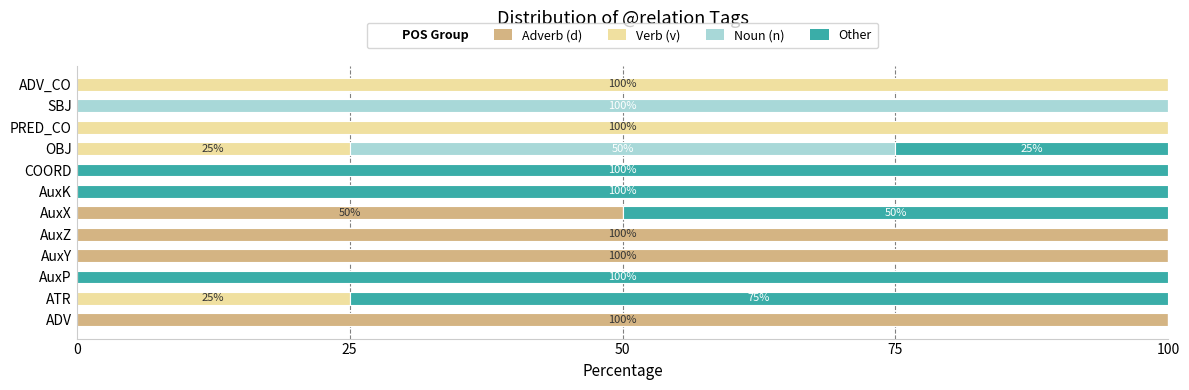

What is the total value across all series at AuxZ?

100